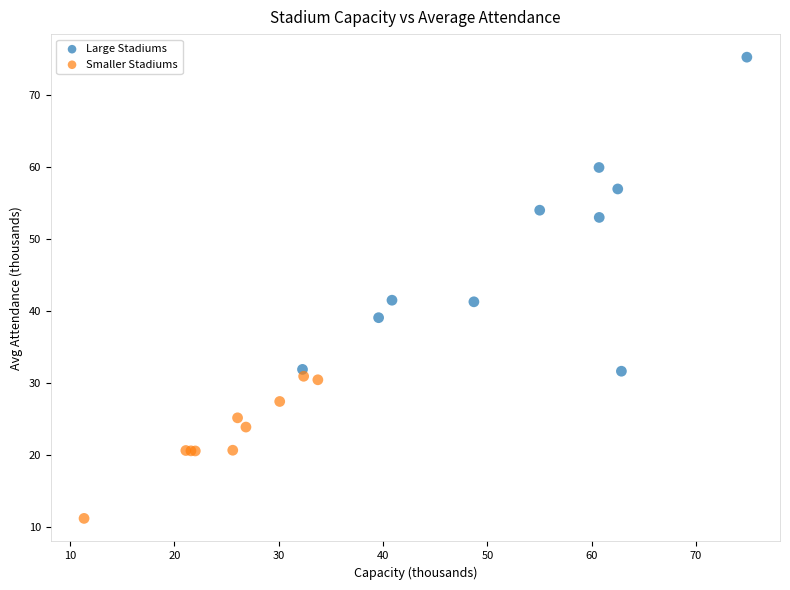

Which series contains the lowest Y value?

Smaller Stadiums